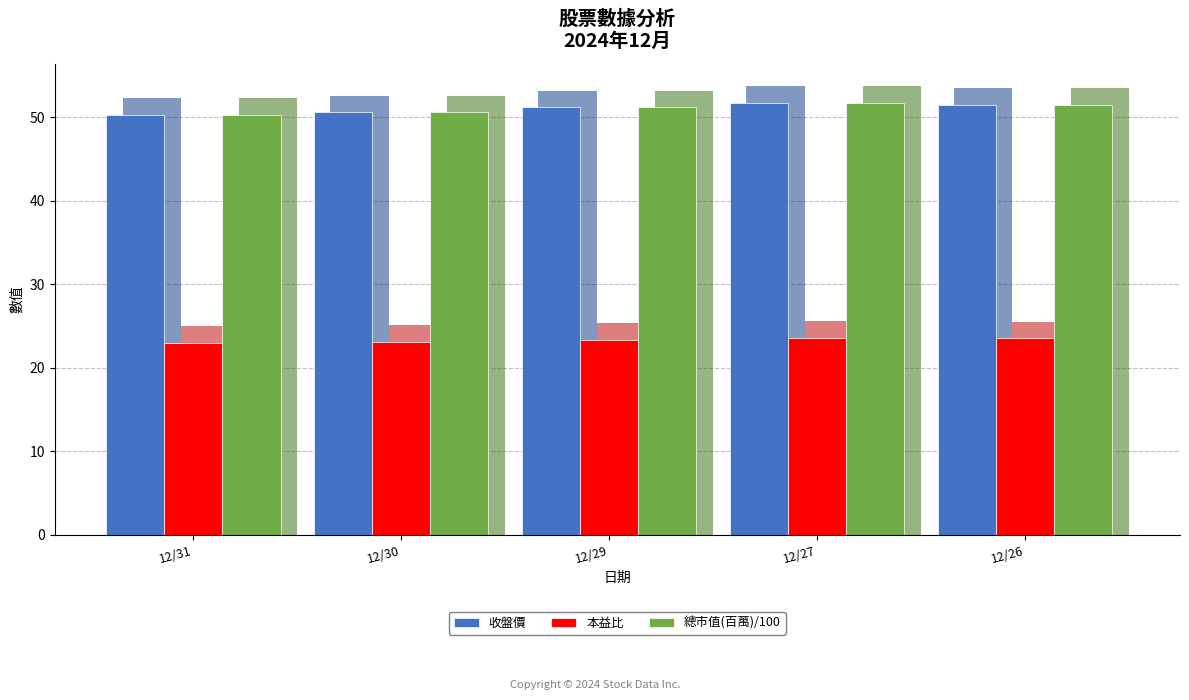

What are all the series names shown in the legend?

收盤價, 本益比, 總市值(百萬)/100